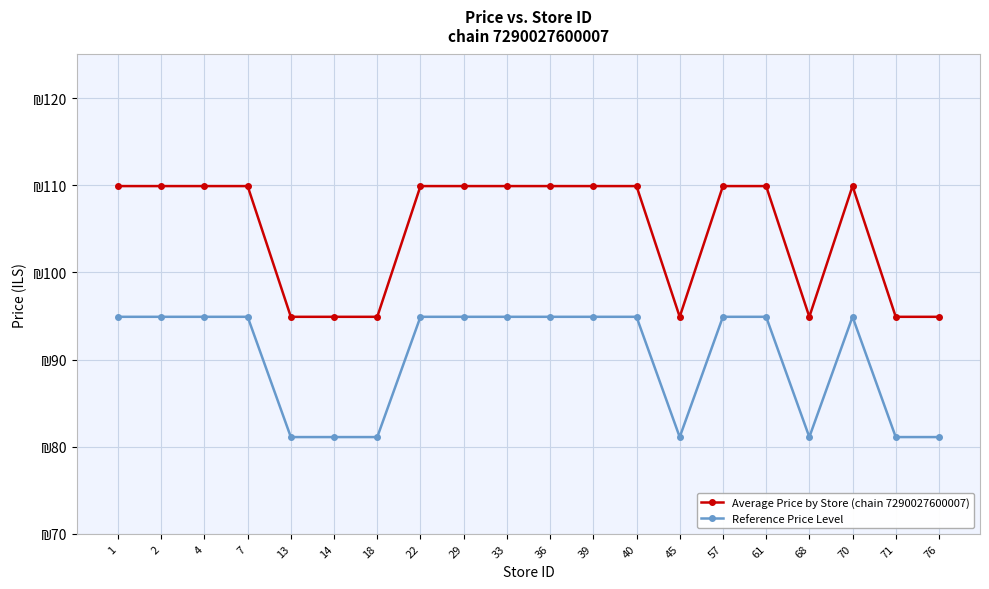

What is the total value across all series at 29?

204.8